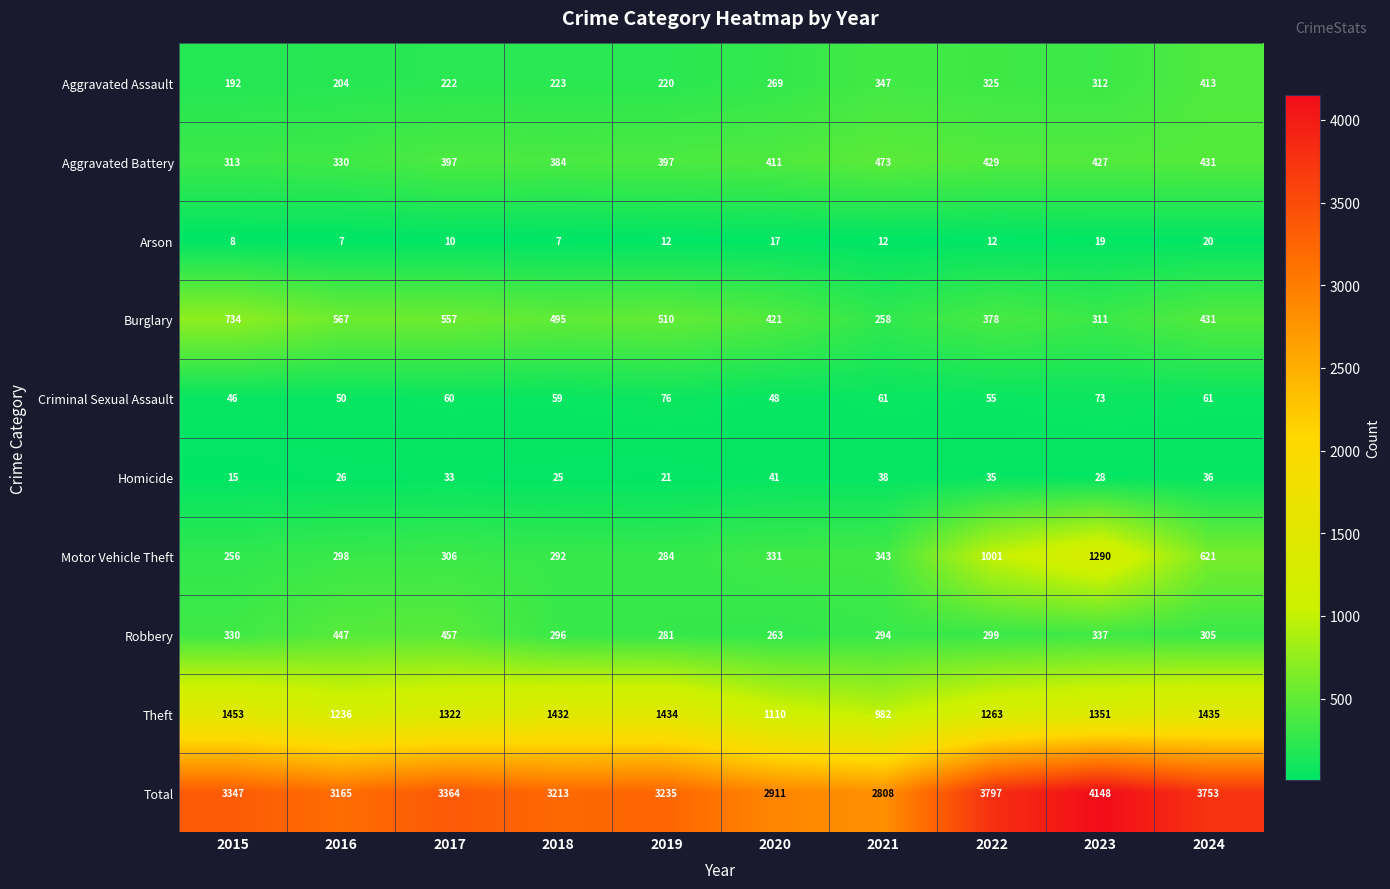

What is the approximate value of Total at 2017?

3364